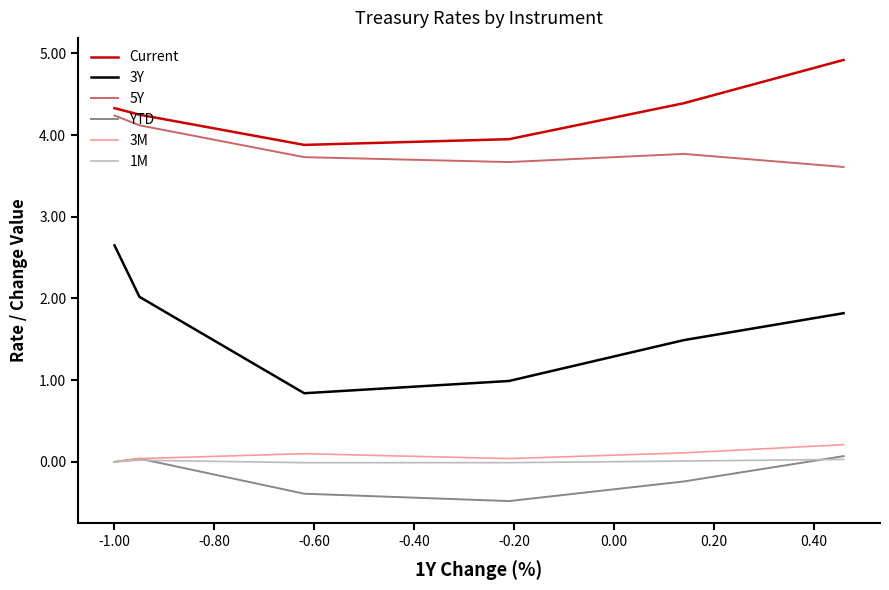

What is the maximum value shown in the chart?

4.9